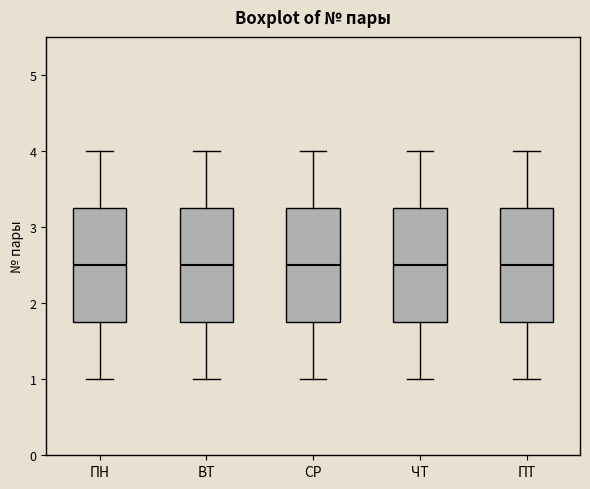

Reading left to right, read every box against the y-axis: the position of its median line, the range the box covers, and the ends of its whiskers. The values are not printed on the chart, so give them approximately, as read against the axis.

ПН: median 2.5, box 1.8 to 3.3, whiskers 1.0 to 4.0
ВТ: median 2.5, box 1.8 to 3.3, whiskers 1.0 to 4.0
СР: median 2.5, box 1.8 to 3.3, whiskers 1.0 to 4.0
ЧТ: median 2.5, box 1.8 to 3.3, whiskers 1.0 to 4.0
ПТ: median 2.5, box 1.8 to 3.3, whiskers 1.0 to 4.0